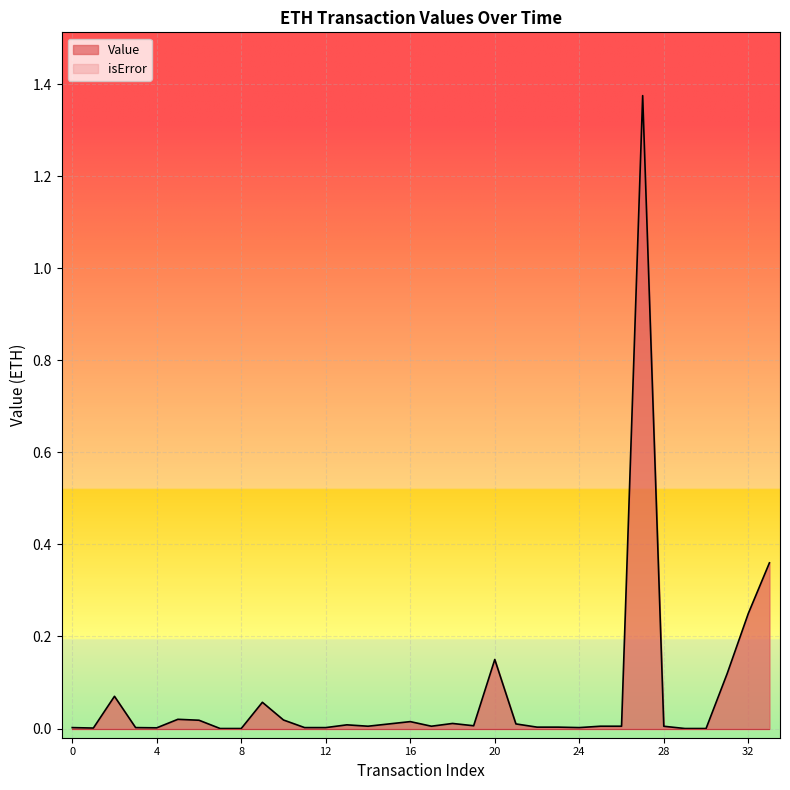

Which category has the lowest value across all series?

7